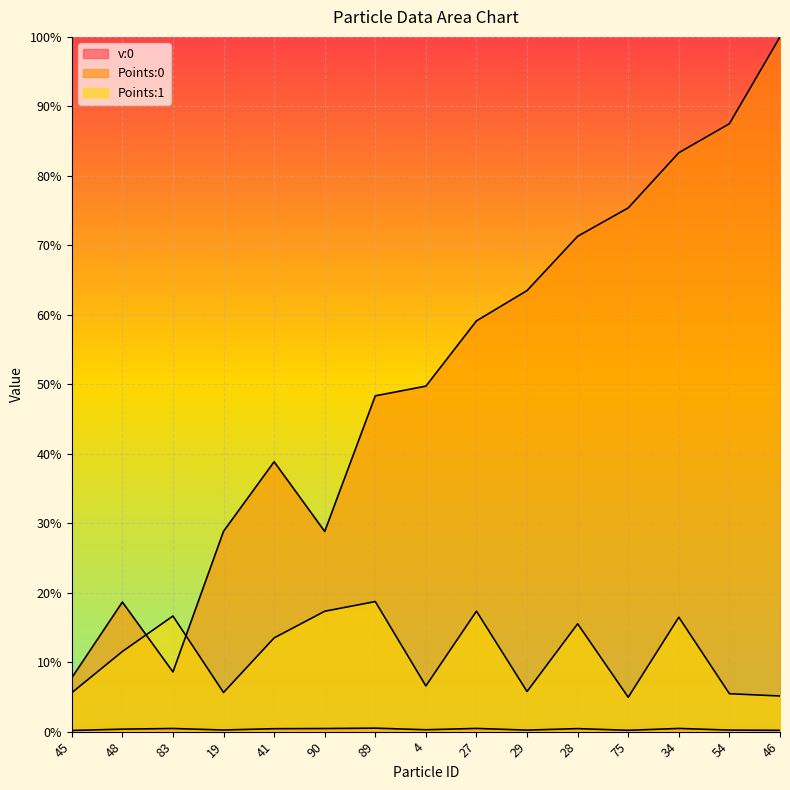

What are all the series names shown in the legend?

v:0, Points:0, Points:1